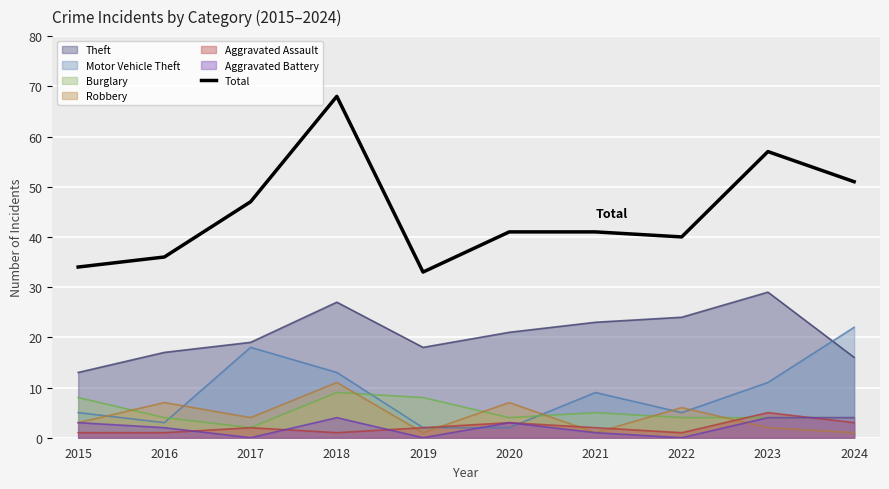

At which label does Total reach its peak?

2018